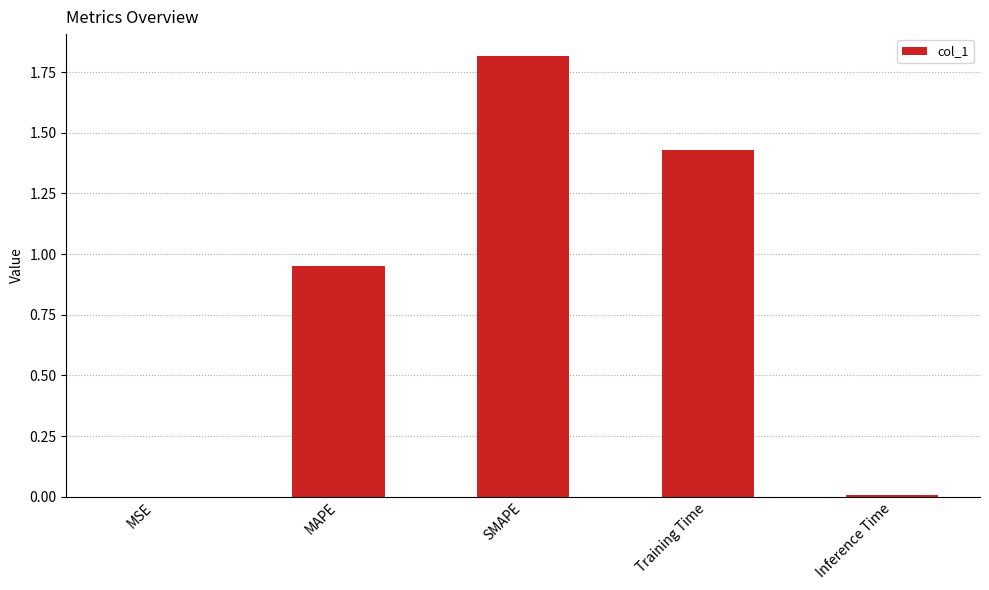

What is the change in value from SMAPE to Training Time?

-0.4